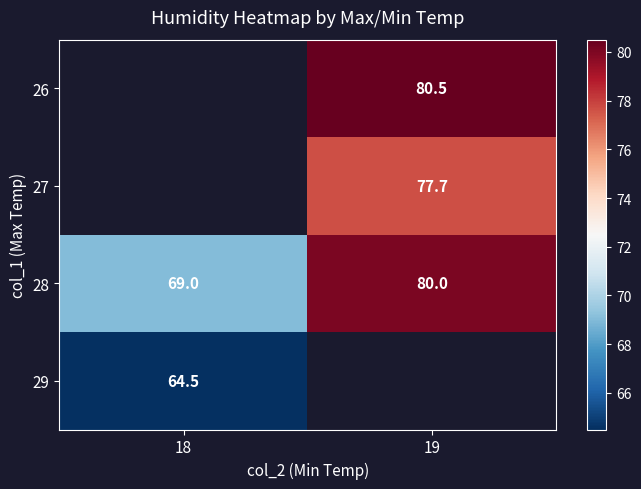

At which label is 28 closest to 74?

18